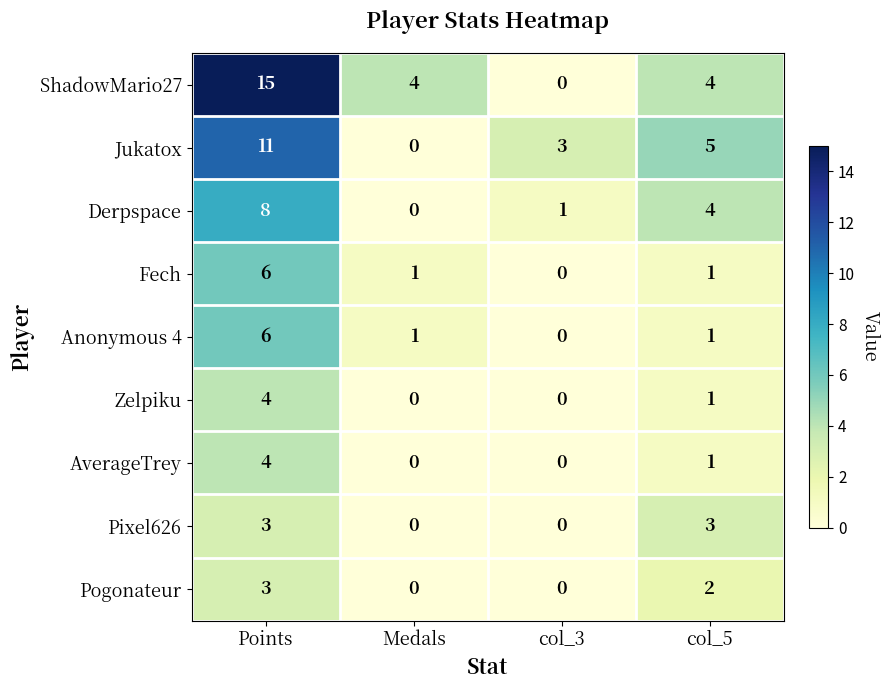

What is the difference between the maximum and minimum values in the ShadowMario27 series?

15